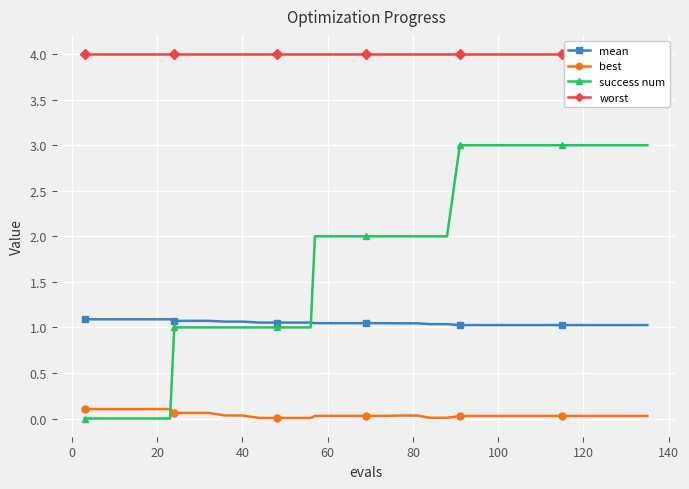

Count the success num values in the range 1 to 3.

30